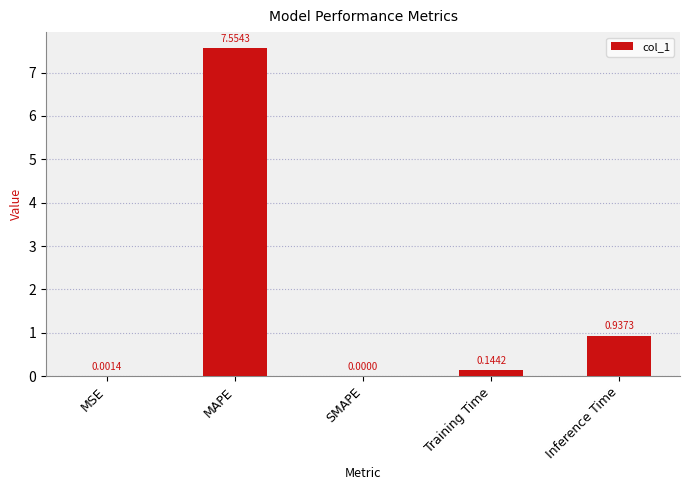

What is the sum of all values?

8.6